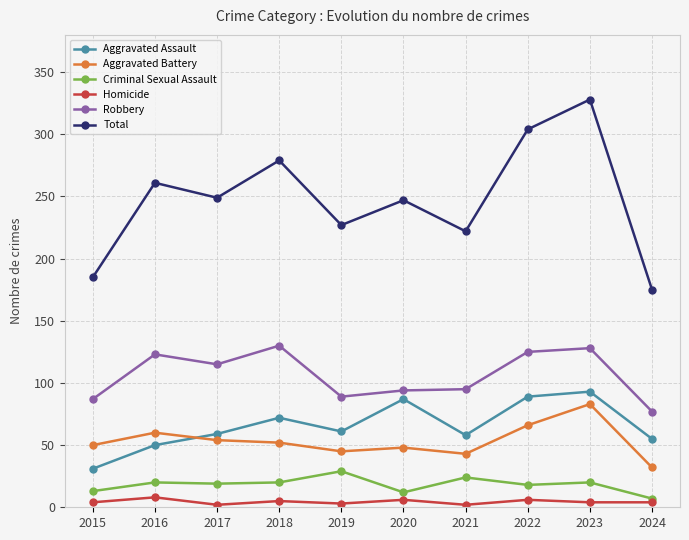

True or false: Aggravated Assault and Homicide intersect in this chart.

False